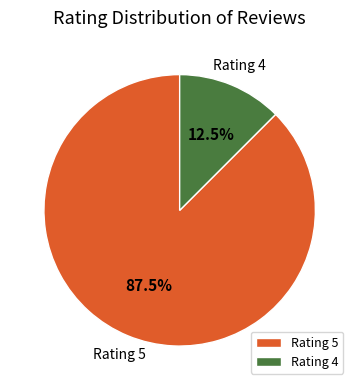

Which category has the biggest portion of the pie?

Rating 5